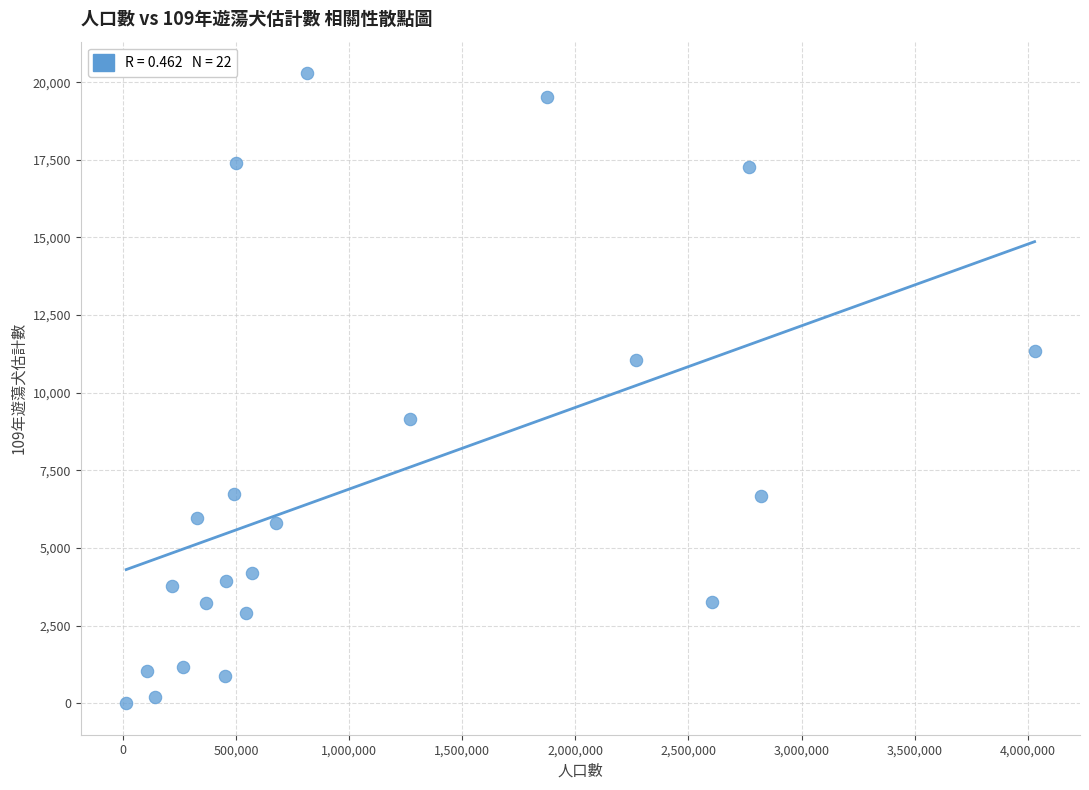

What is the range of X values (max minus min)?

4017395